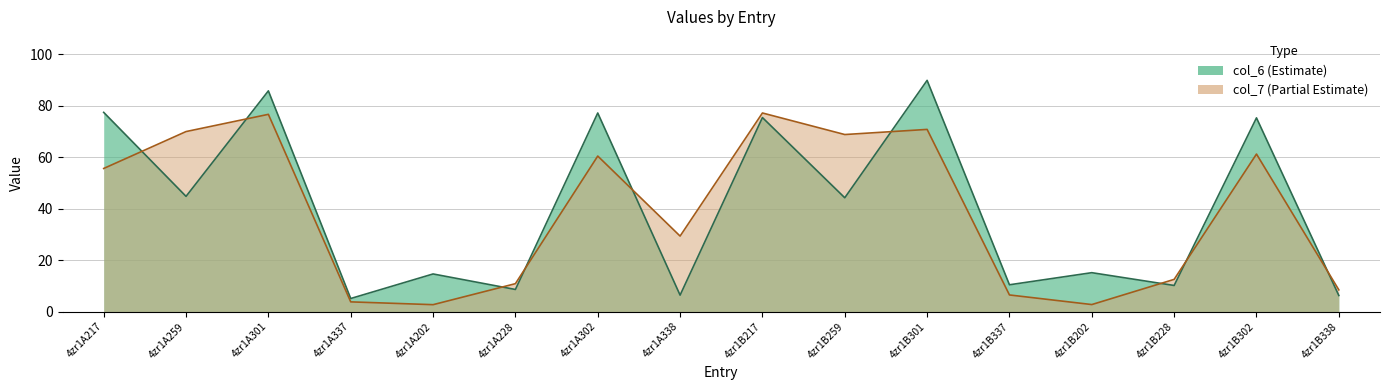

What is the difference between the maximum and minimum values in the col_7 series?

74.5